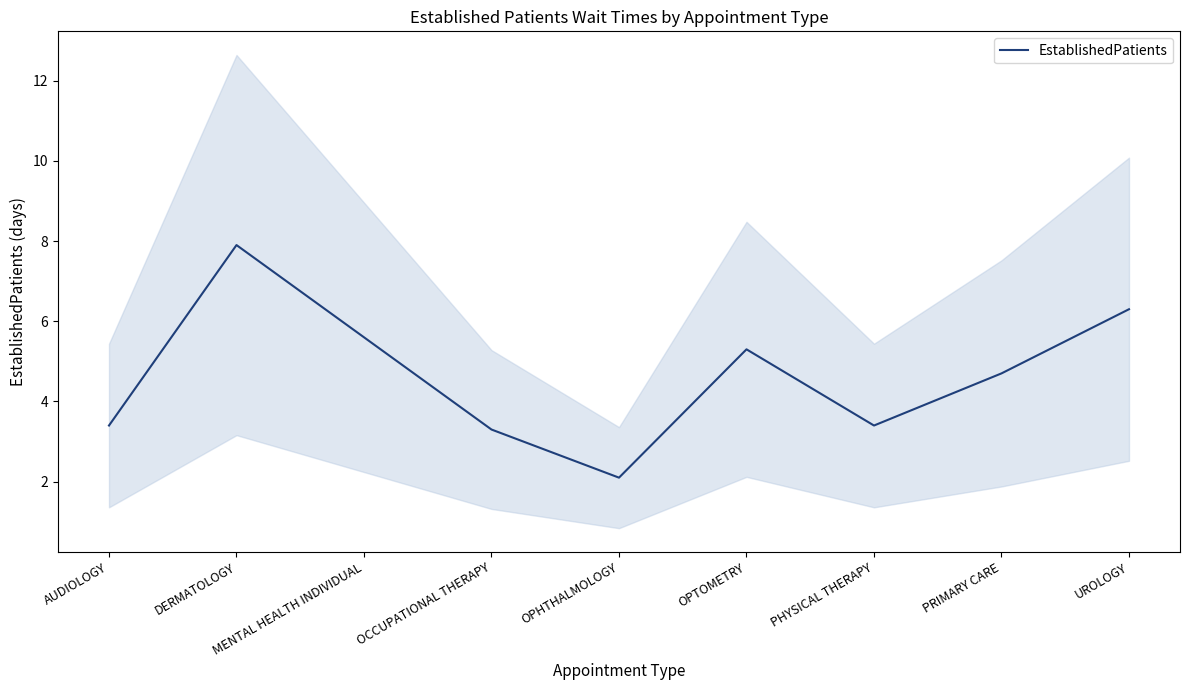

What position from the right is OPHTHALMOLOGY?

5